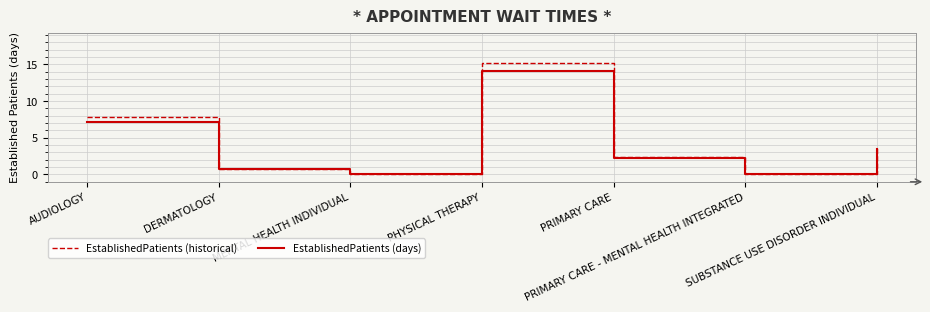

Reading left to right, list all the values displayed in this chart.

EstablishedPatients (historical): AUDIOLOGY=7.8	DERMATOLOGY=0.8	MENTAL HEALTH INDIVIDUAL=0.0	PHYSICAL THERAPY=15.2	PRIMARY CARE=2.4	PRIMARY CARE - MENTAL HEALTH INTEGRATED=0.0	SUBSTANCE USE DISORDER INDIVIDUAL=3.8
EstablishedPatients (days): AUDIOLOGY=7.2	DERMATOLOGY=0.7	MENTAL HEALTH INDIVIDUAL=0.0	PHYSICAL THERAPY=14.1	PRIMARY CARE=2.2	PRIMARY CARE - MENTAL HEALTH INTEGRATED=0.0	SUBSTANCE USE DISORDER INDIVIDUAL=3.5